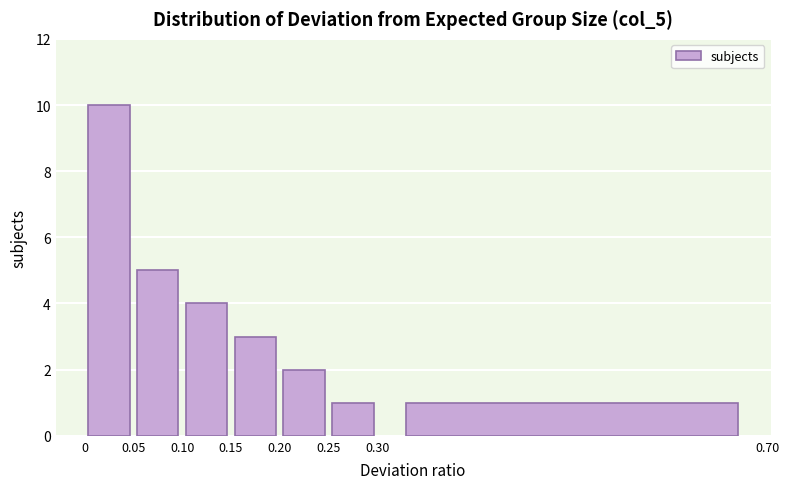

How tall is the bar that spans 0.30 to 0.70 on the x-axis? The values are not printed on the chart, so give them approximately, as read against the axis.

1